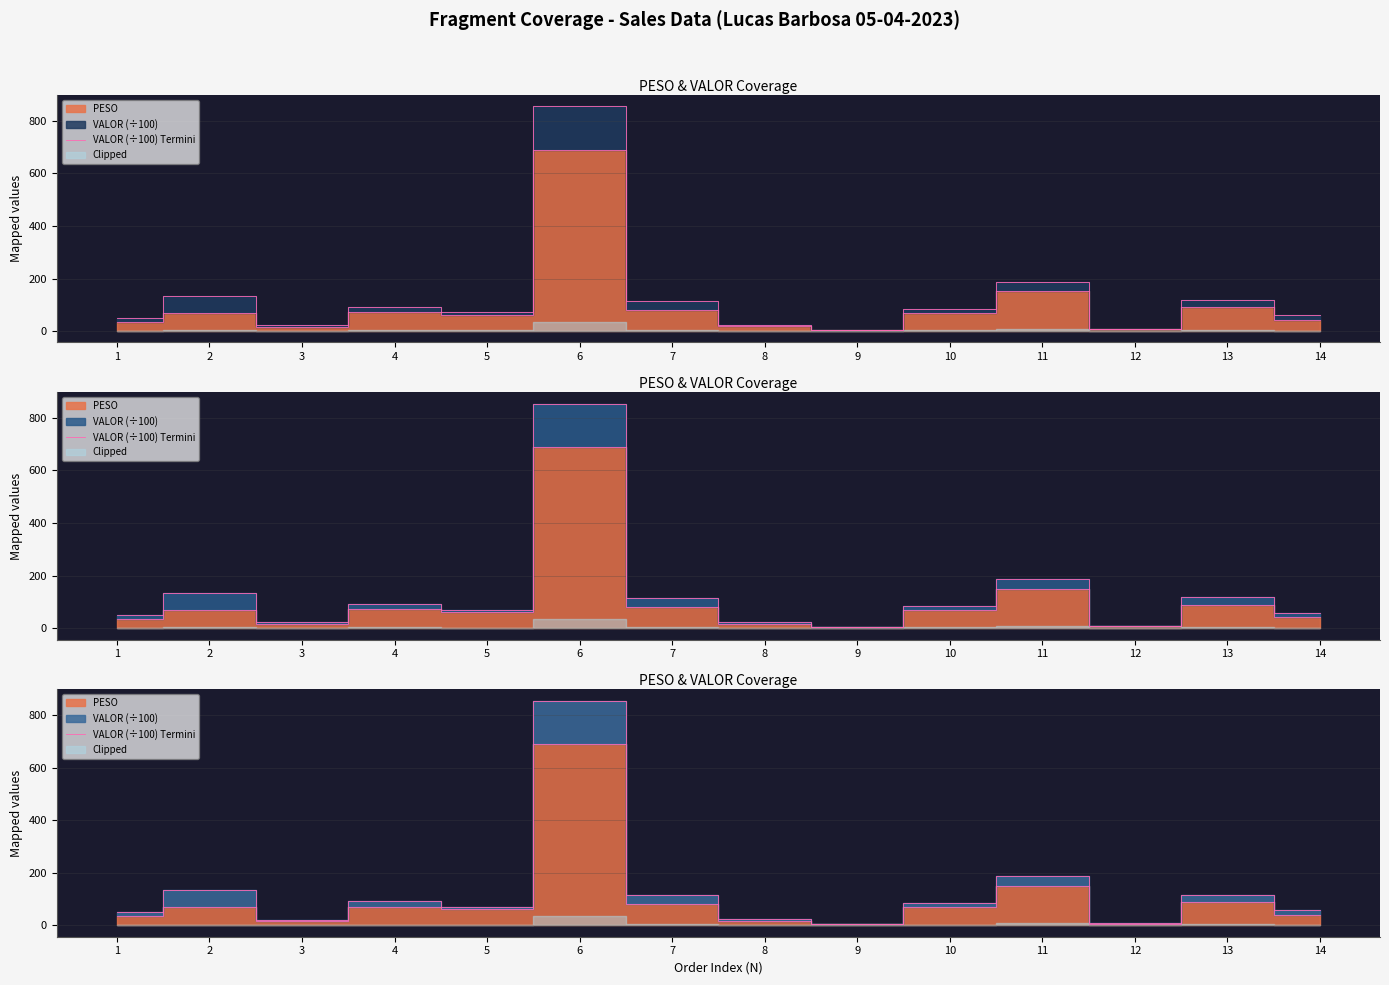

What is the approximate value at 5?

71.1